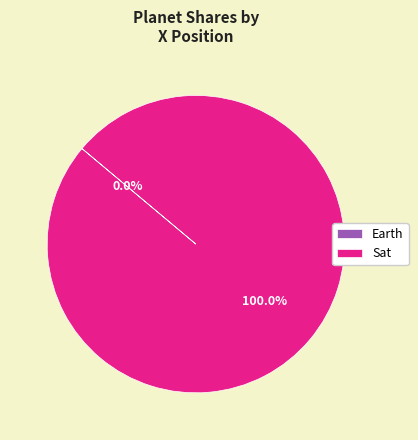

Which slice is the largest?

Sat